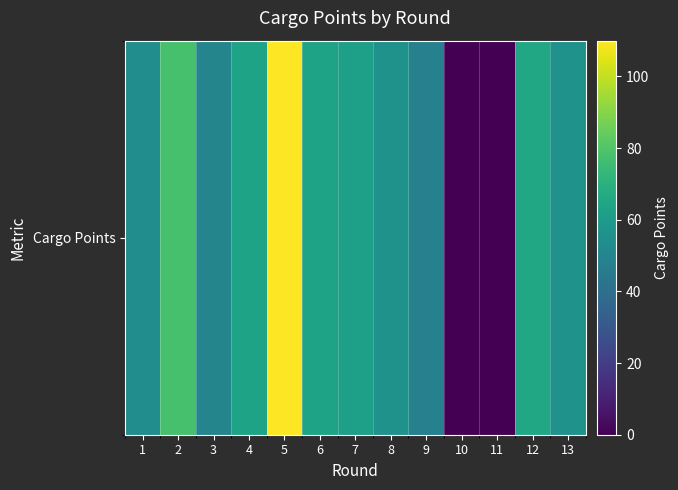

The chart shows a value of 50 at 3. True or false?

True